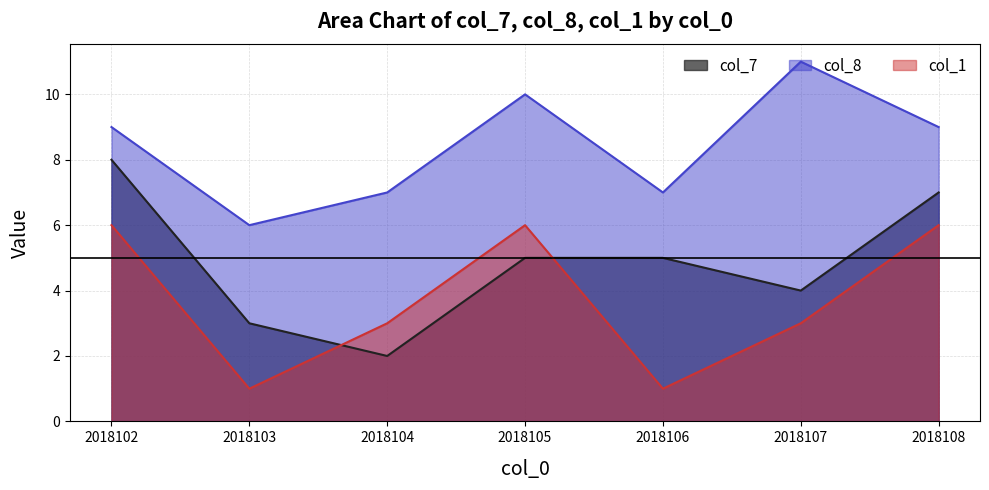

The value of col_1 at 2018105 is 6. True or false?

True